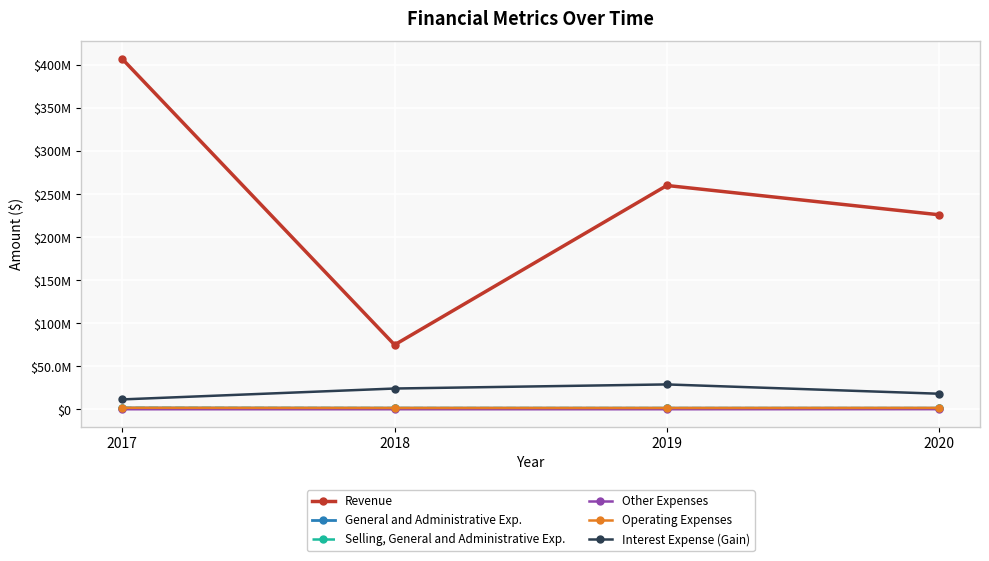

What is the total value across all series at 2017?

424233031